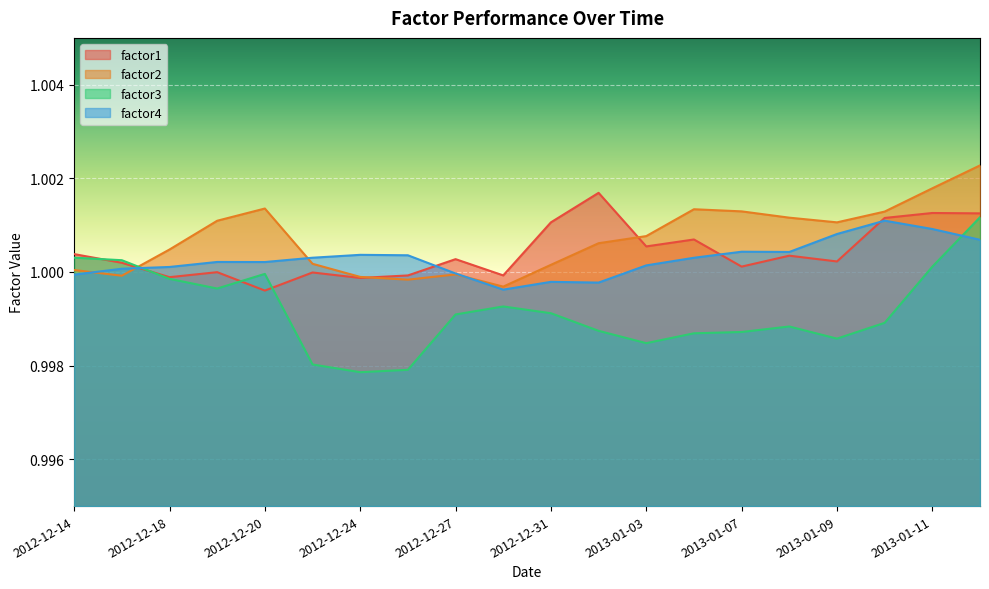

Where is factor1 nearest to the value 1?

2012-12-19